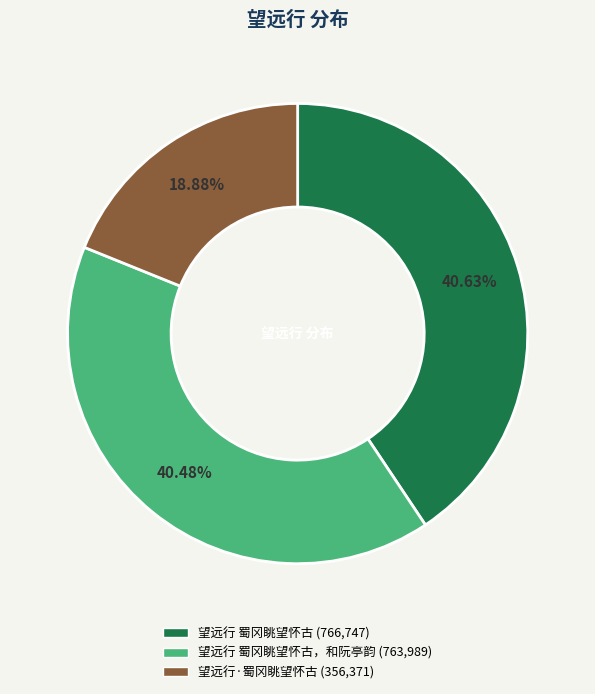

Is there a majority slice in this chart?

No